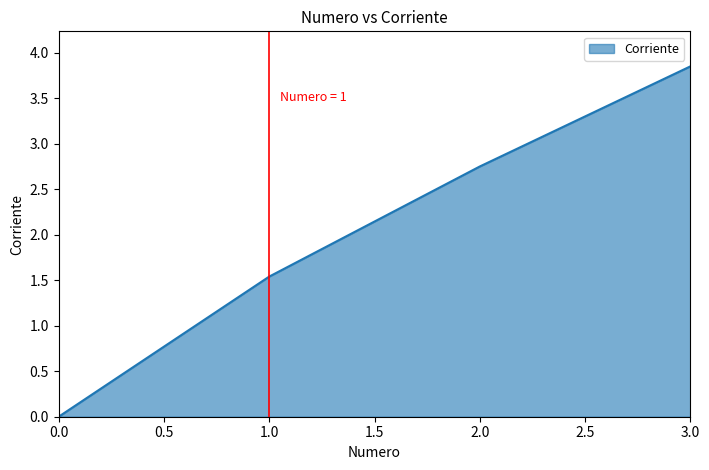

Where is the data nearest to the value 1?

1.0